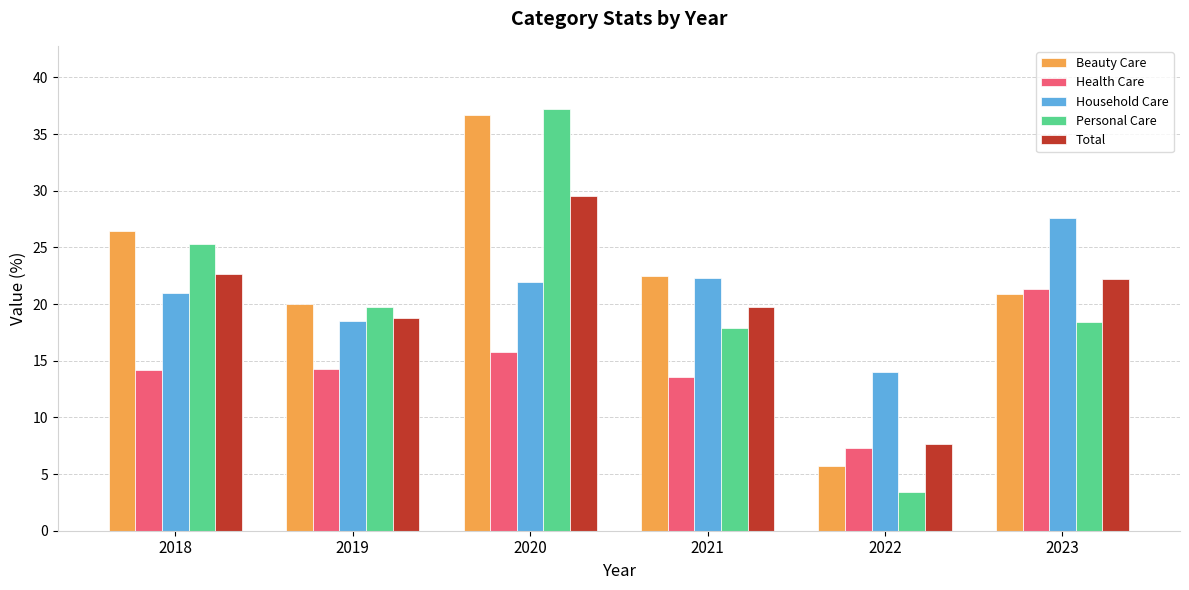

The Total series shows 19.8 at 2021. True or false?

True